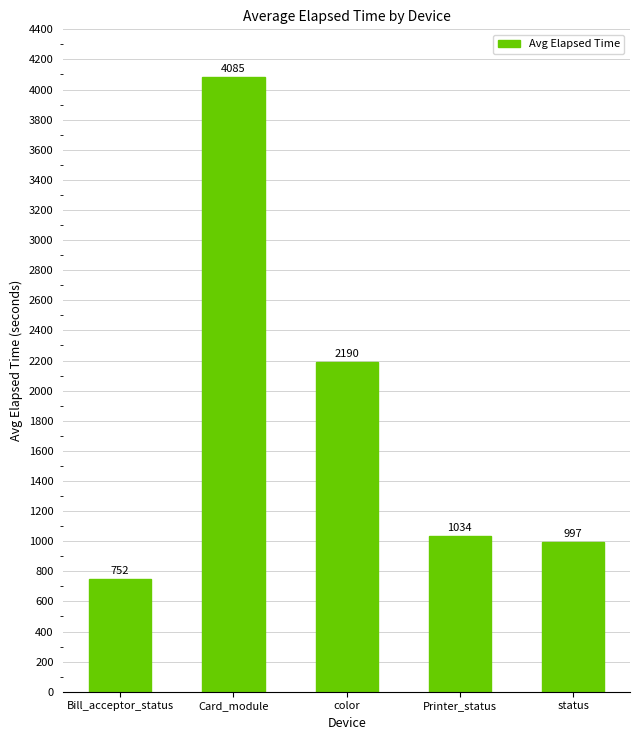

What is the average value?

1812